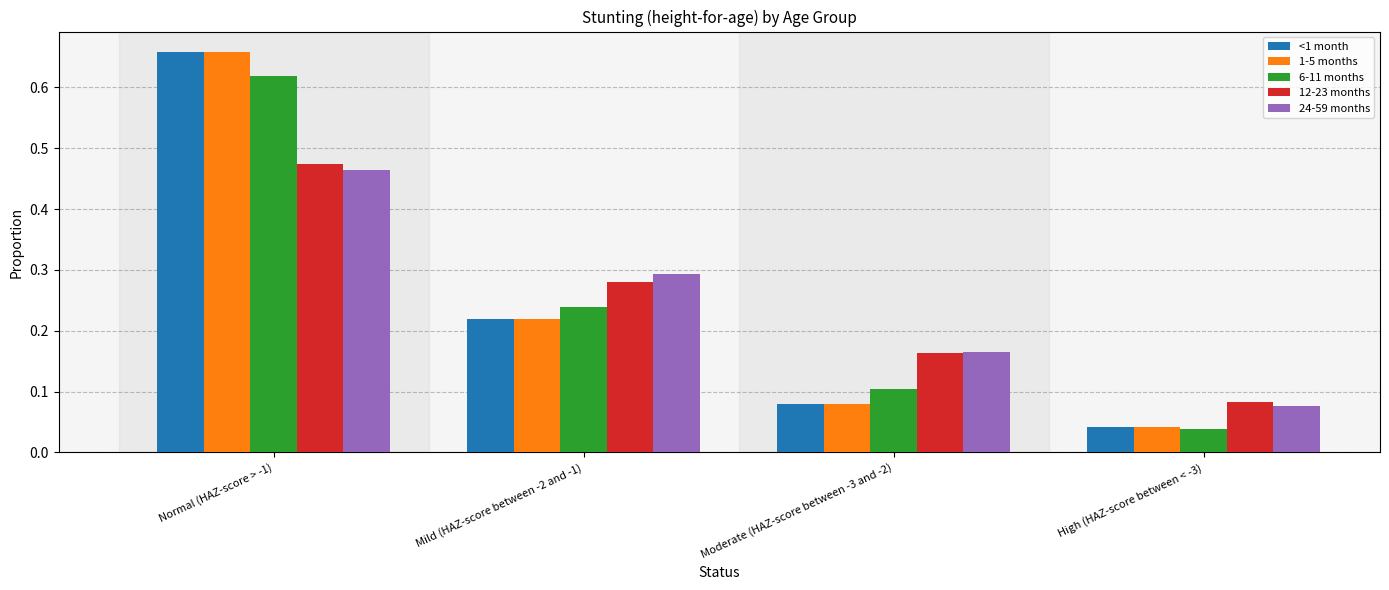

Between Mild (HAZ-score between -2 and -1) and High (HAZ-score between < -3), which series saw the biggest shift?

24-59 months